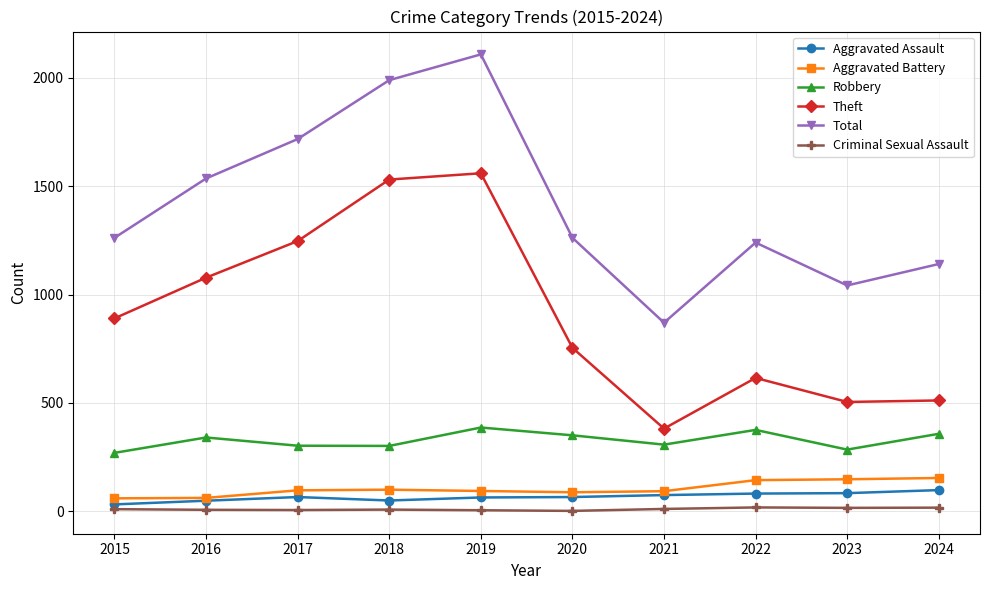

The Aggravated Assault series shows 48 at 2016. True or false?

True